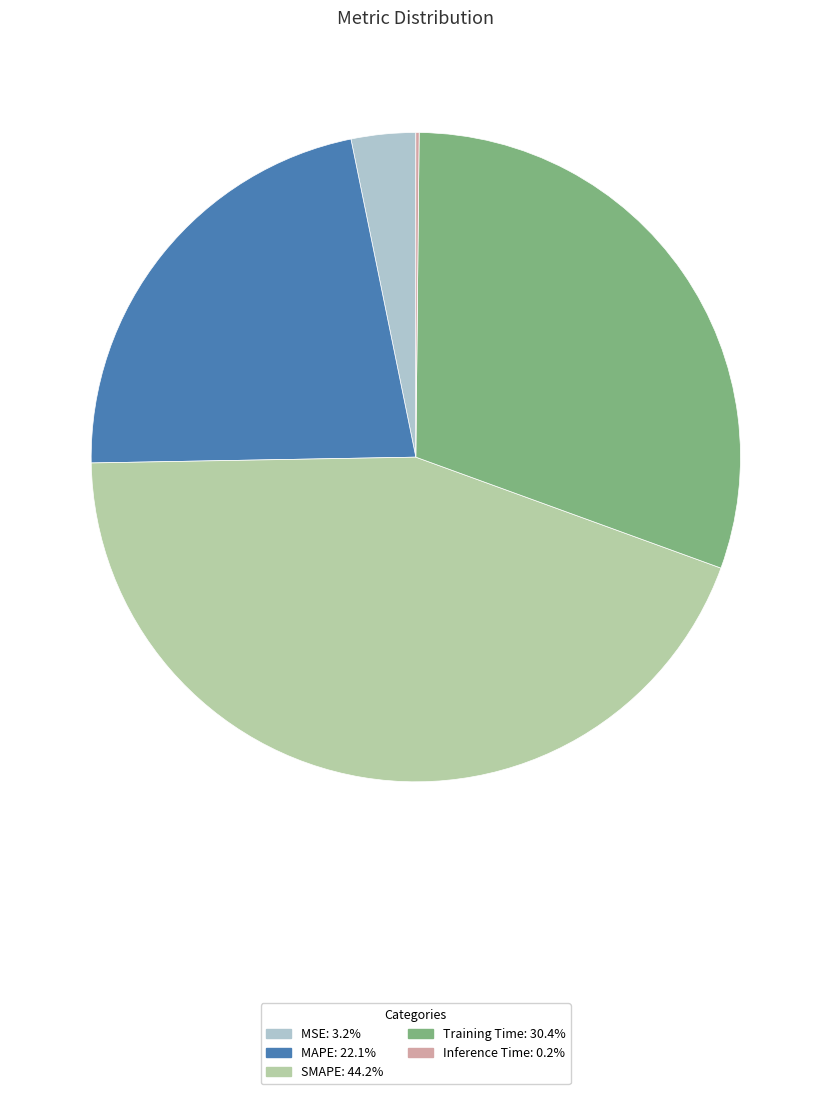

Which slice is the largest?

SMAPE